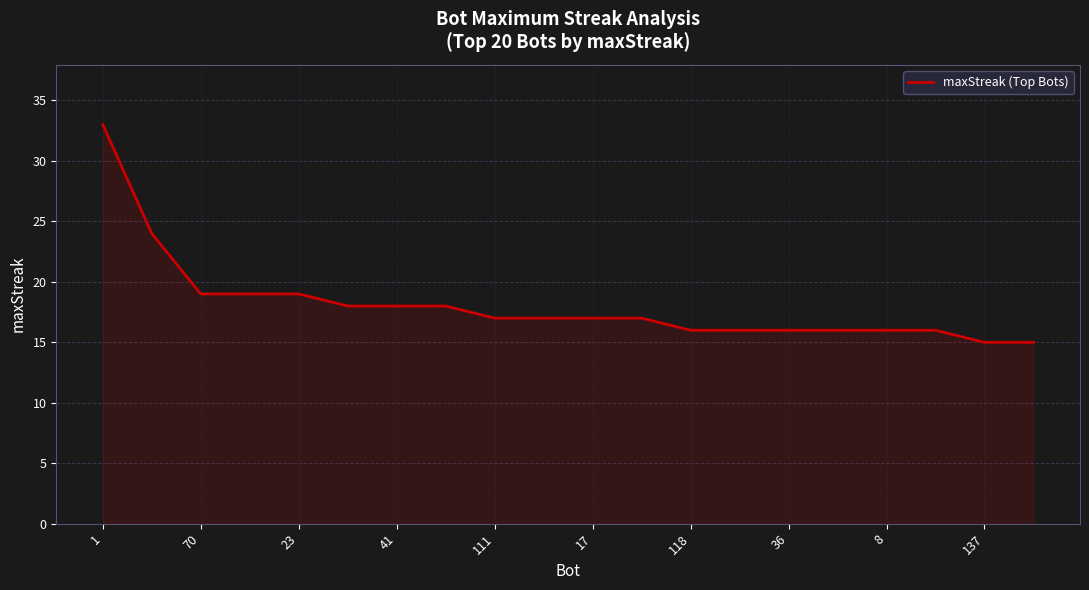

What is the minimum value shown in the chart?

15